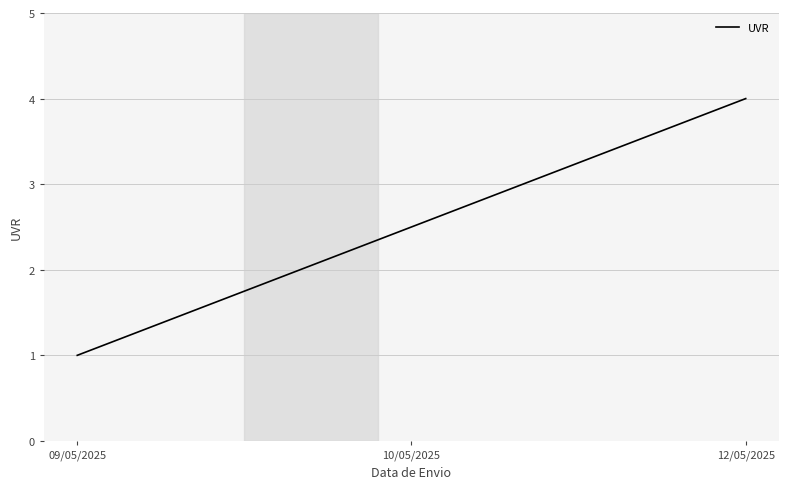

How many values are between 1 and 4?

3